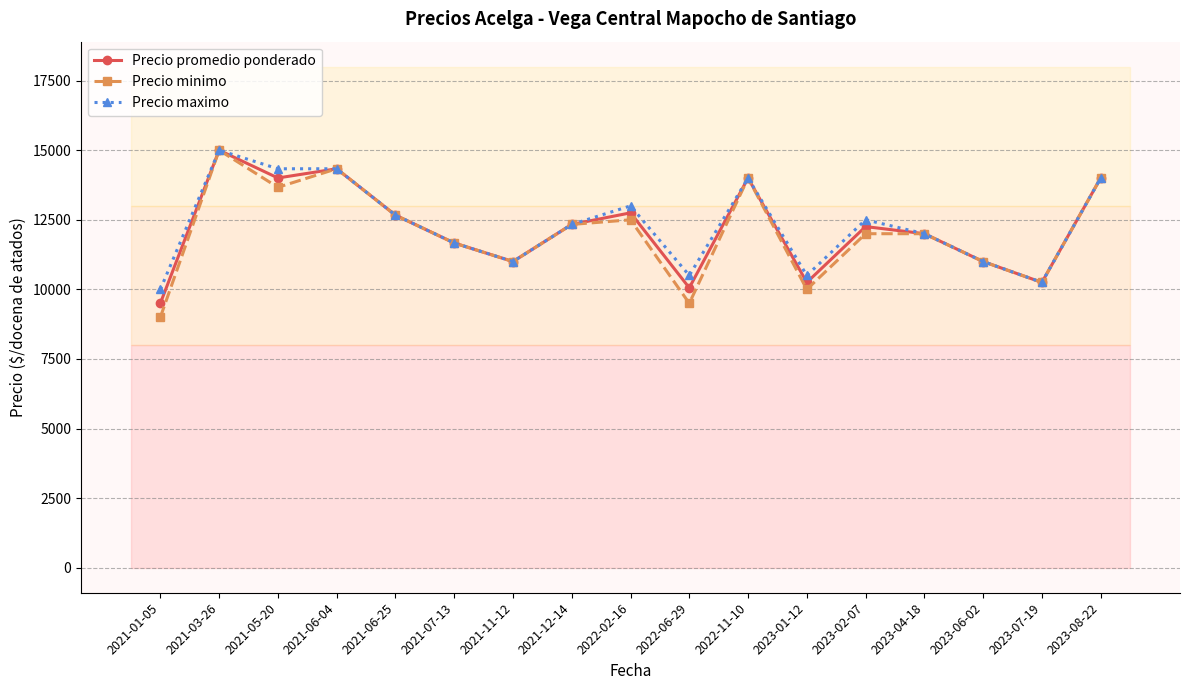

The Precio promedio ponderado series shows 14333.3 at 2021-06-04. True or false?

True